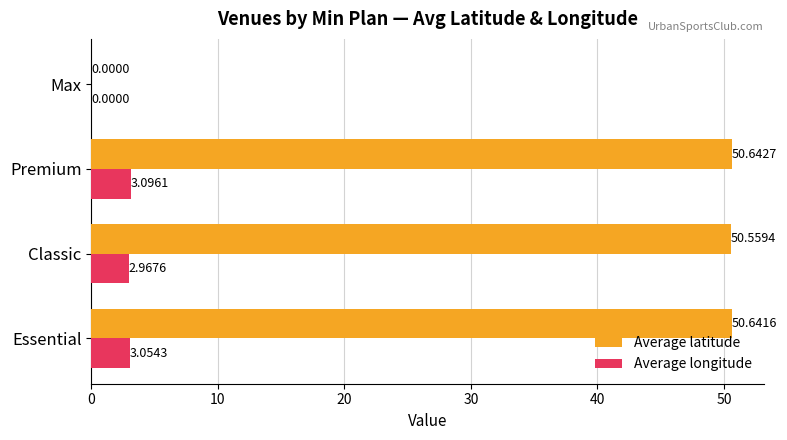

At which category is the sum across all series the highest?

Premium